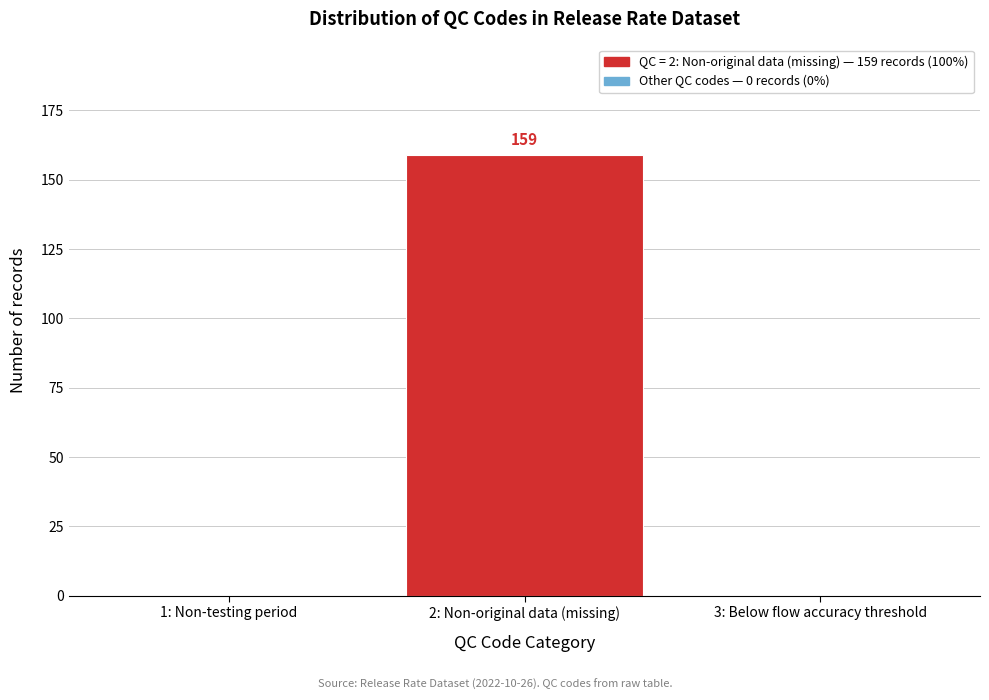

Reading left to right, transcribe all the data shown in this chart.

1: Non-testing period=0	2: Non-original data (missing)=159	3: Below flow accuracy threshold=0